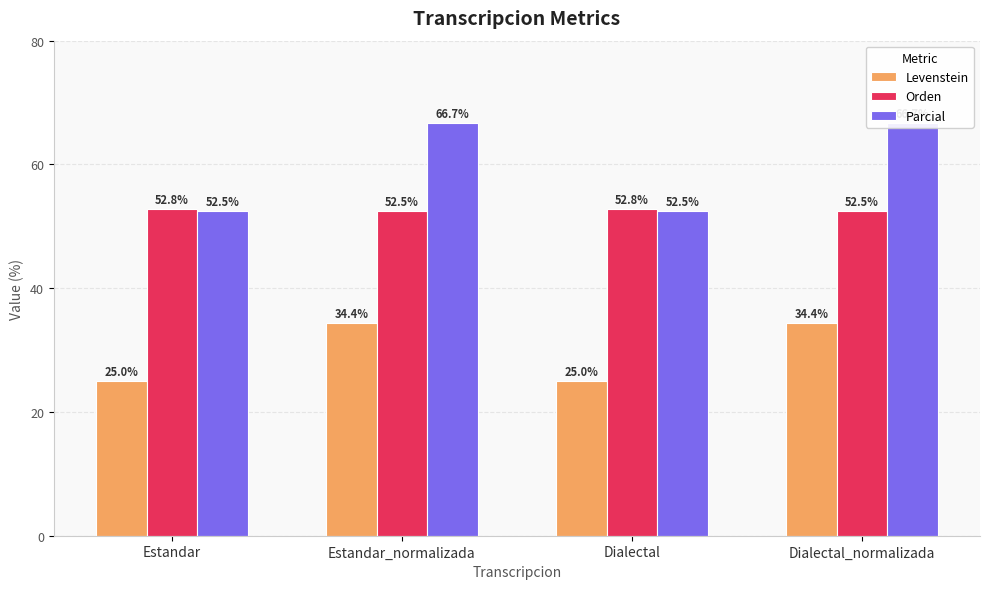

Reading right to left, what are all the values shown in this chart?

Levenstein: 34.4	25.0	34.4	25.0
Orden: 52.5	52.8	52.5	52.8
Parcial: 66.7	52.5	66.7	52.5